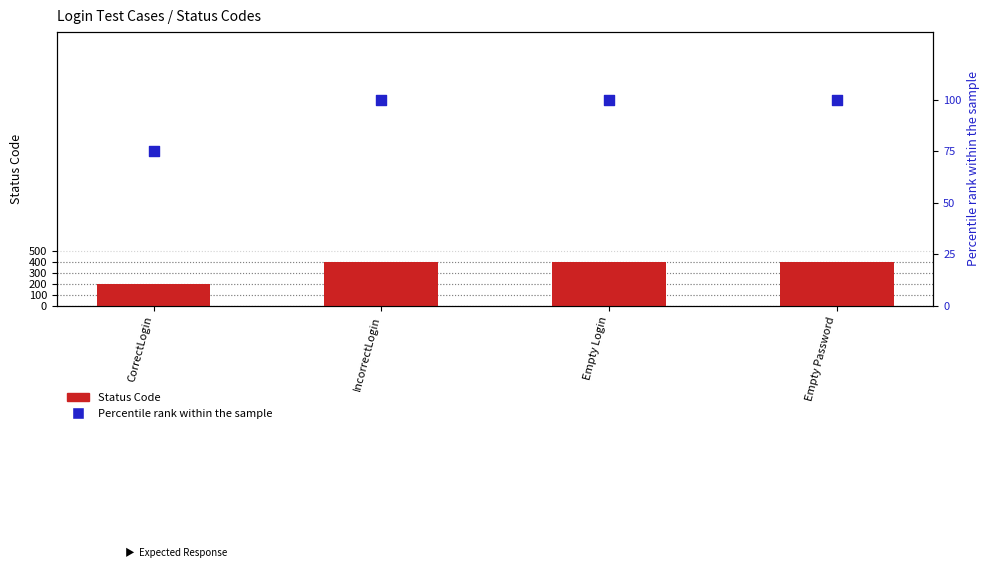

Which series has the largest Y range (max minus min)?

Status Code